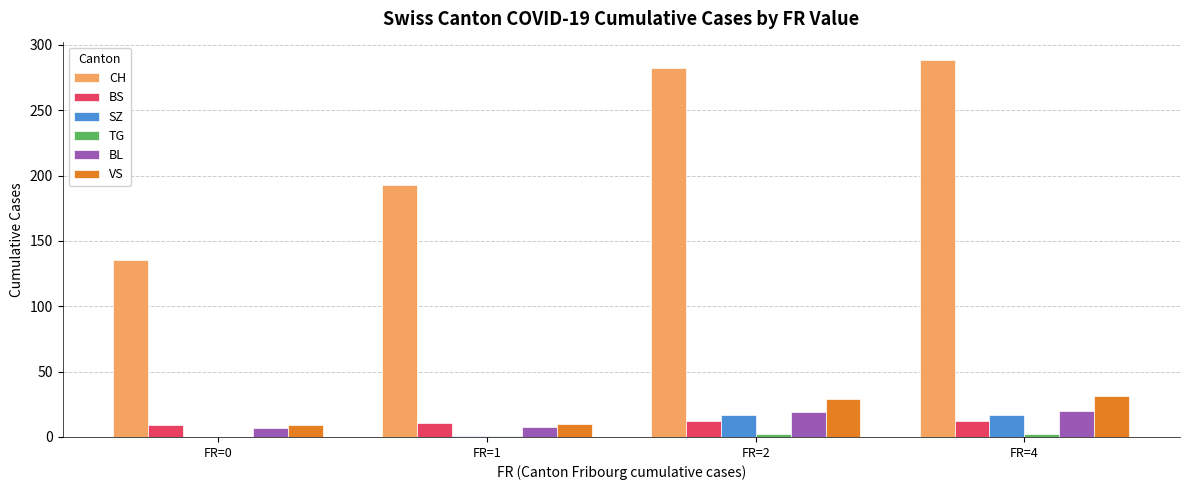

What is the sum of all BS values?

44